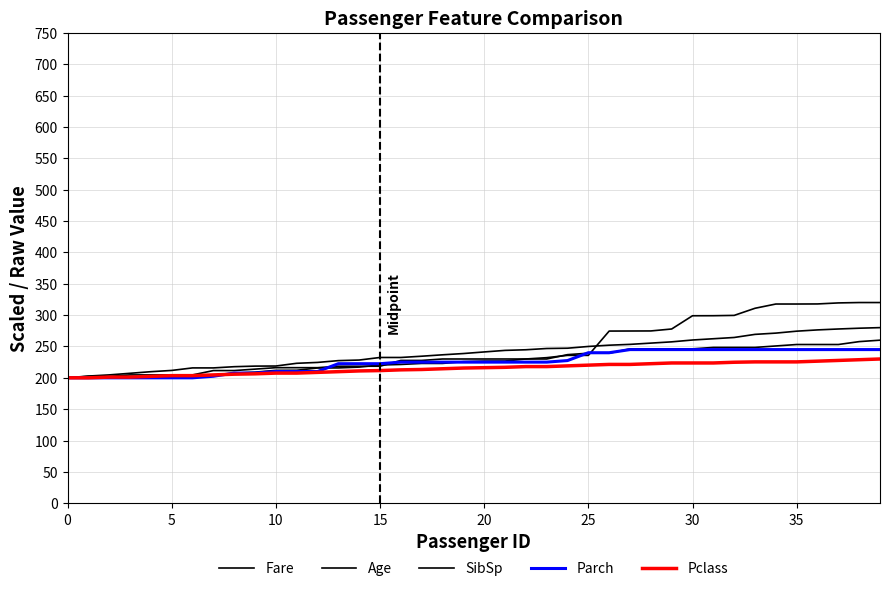

Which category has the highest value across all series?

38